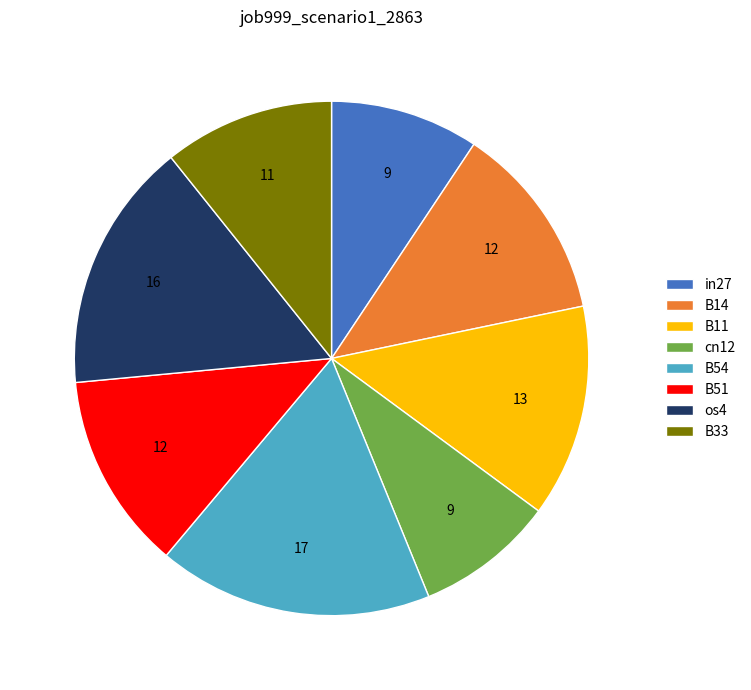

Is it true that B33 is 11% of the pie?

True